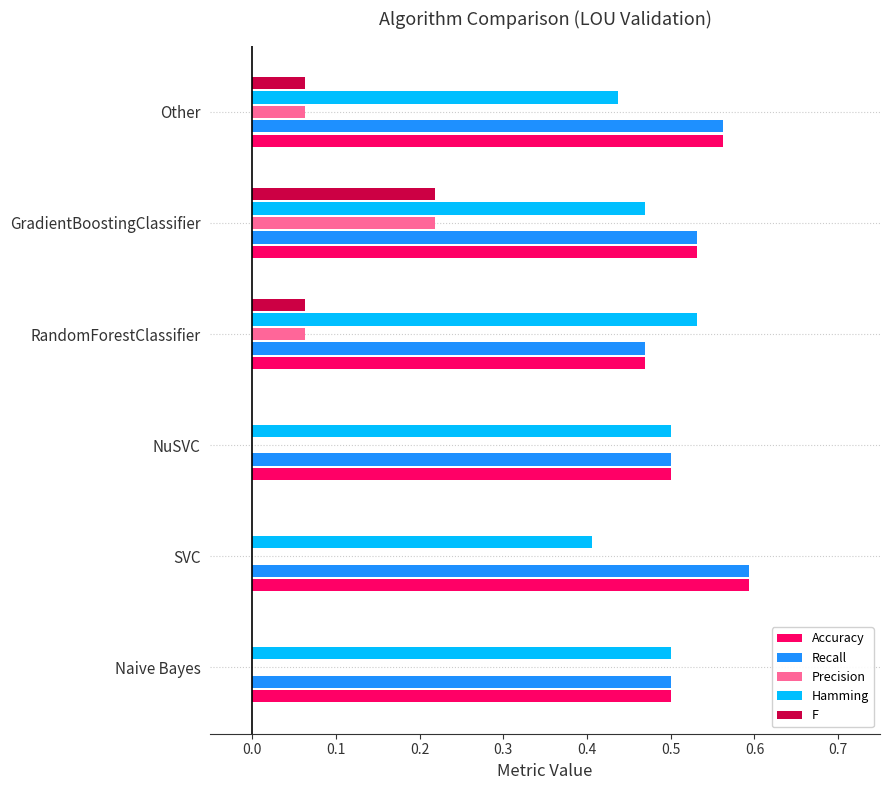

What is the total value across all series at Other?

1.7